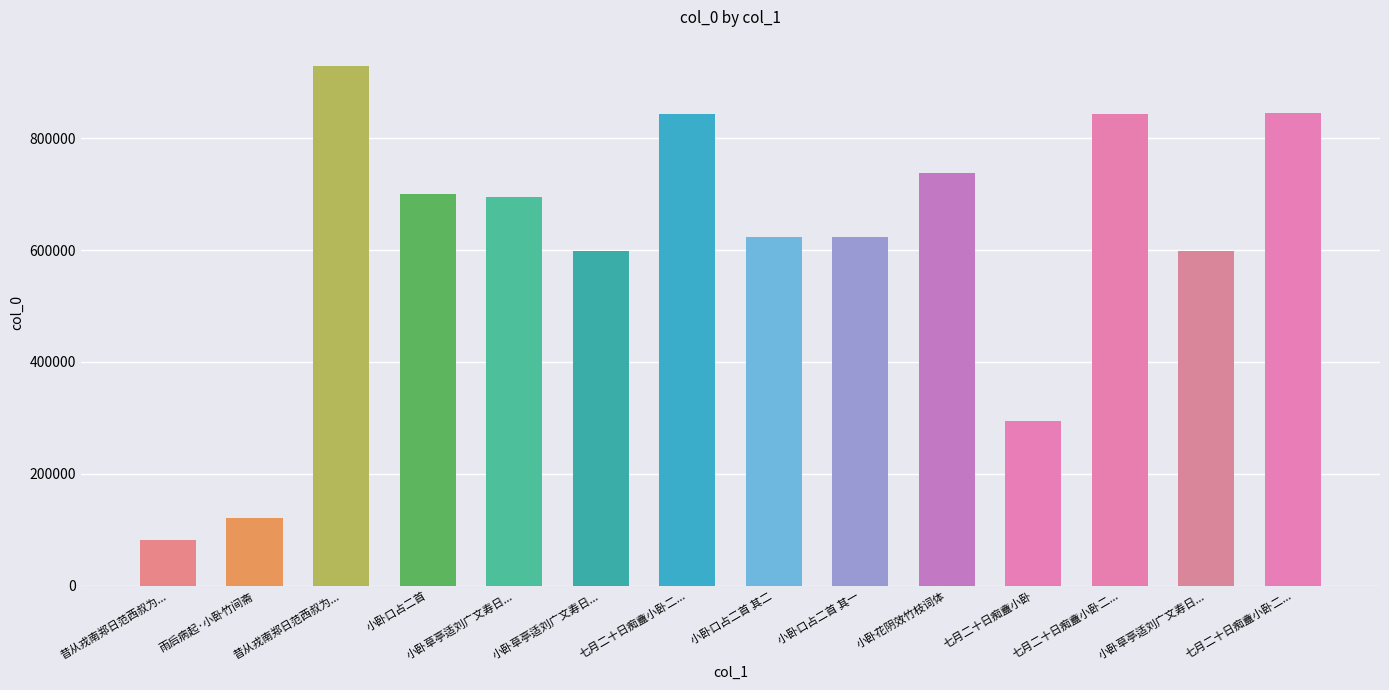

List the labels in order of value, largest first.

昔从戎南郑日范西叔为..., 七月二十日痴盦小卧二..., 七月二十日痴盦小卧二..., 七月二十日痴盦小卧二..., 小卧花阴效竹枝词体, 小卧口占二首, 小卧草亭适刘广文寿日..., 小卧口占二首 其二, 小卧口占二首 其一, 小卧草亭适刘广文寿日..., 小卧草亭适刘广文寿日..., 七月二十日痴盦小卧, 雨后病起·小卧竹间斋, 昔从戎南郑日范西叔为...